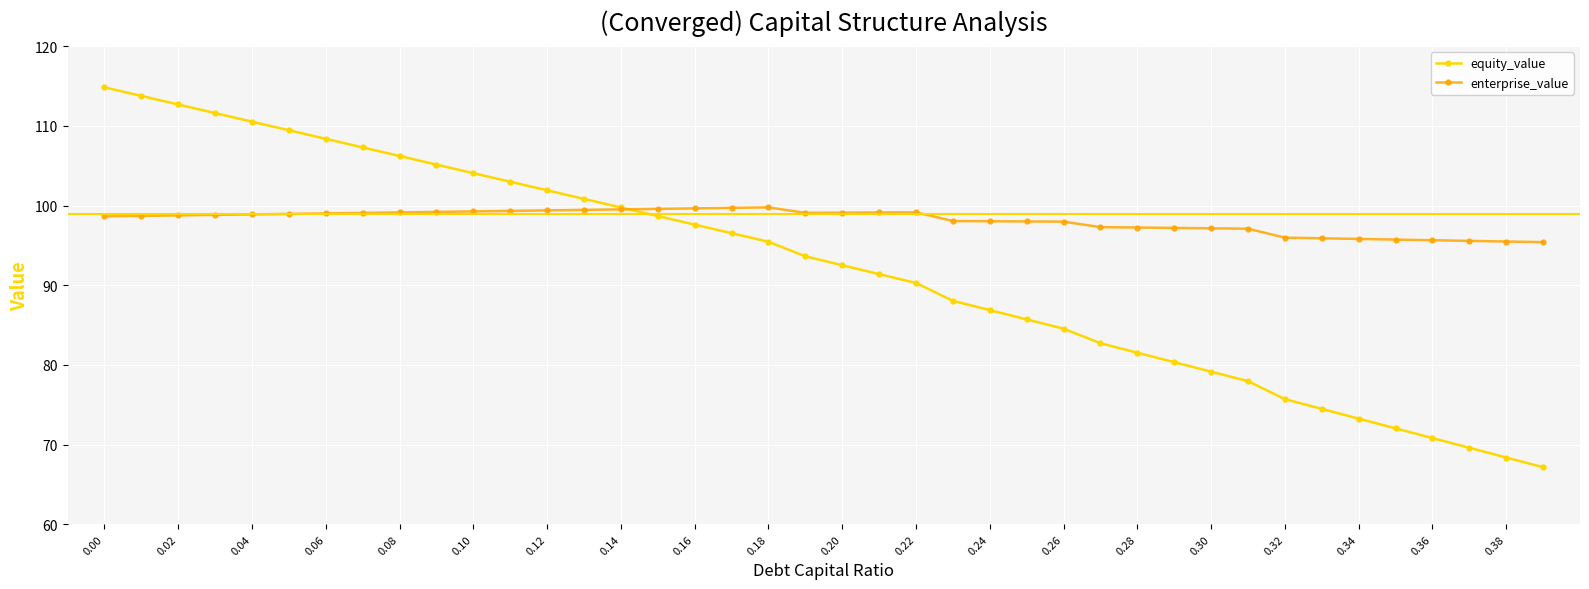

Which series has the largest total across all categories?

enterprise_value